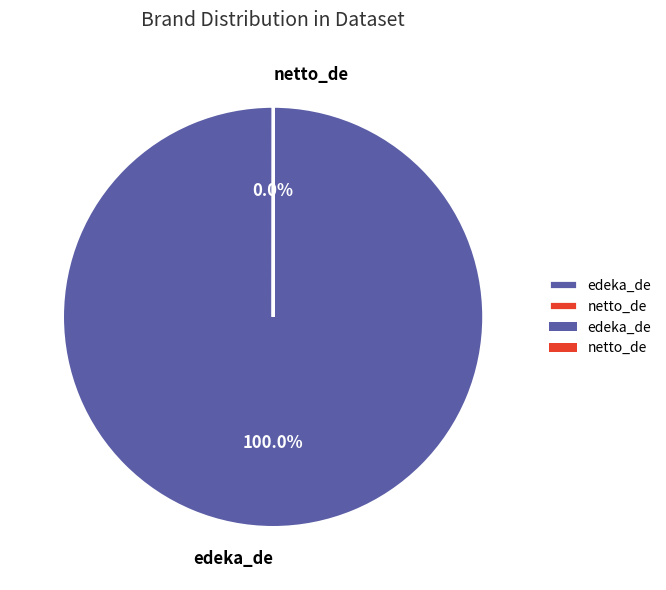

Which slice is the largest?

edeka_de